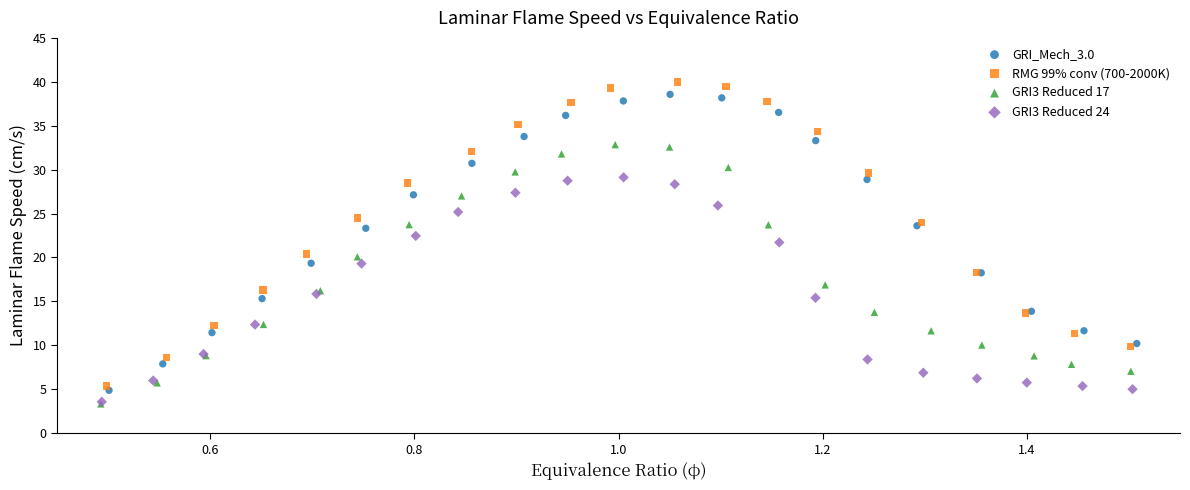

Which series has the largest Y range (max minus min)?

RMG 99% conv (700-2000K)